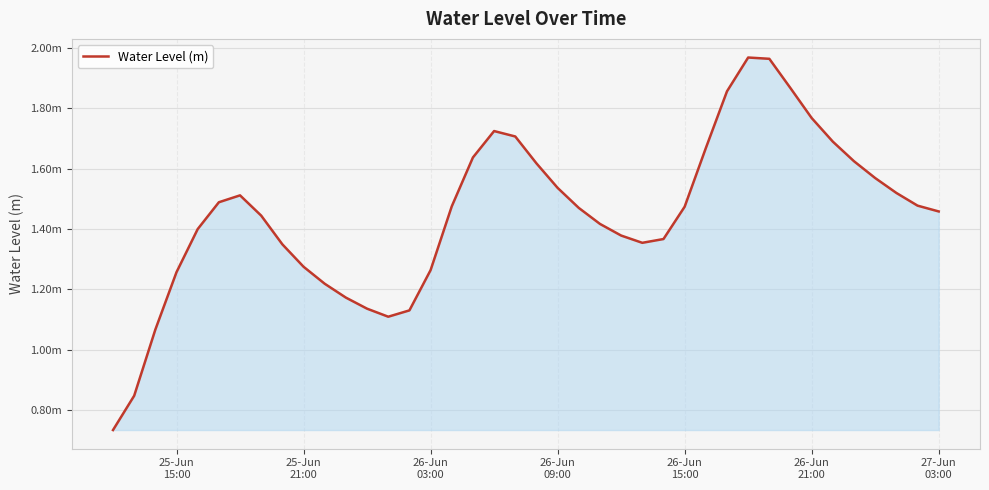

Does the chart have visible grid lines?

Yes